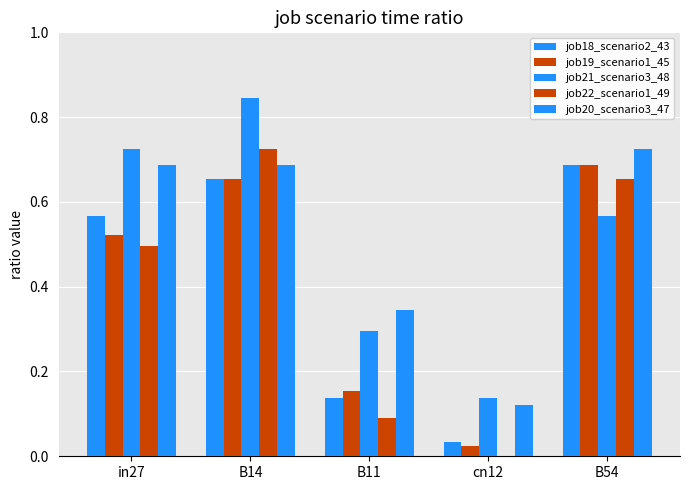

What is the total value across all series at B54?

3.3